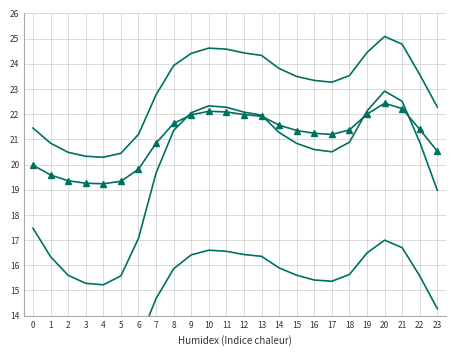

Which has a higher value, 15 or 4?

15